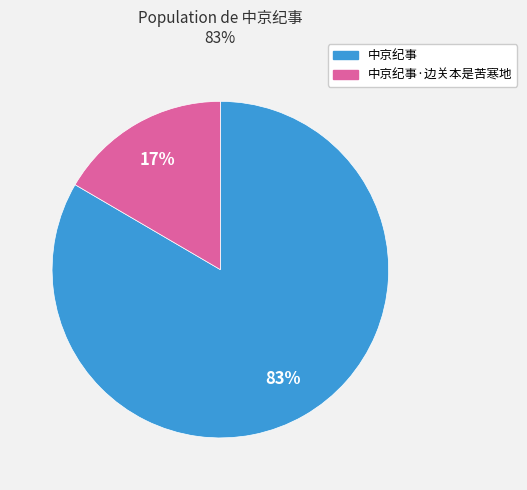

What percentage is the 中京纪事 slice, to the nearest percent?

83%